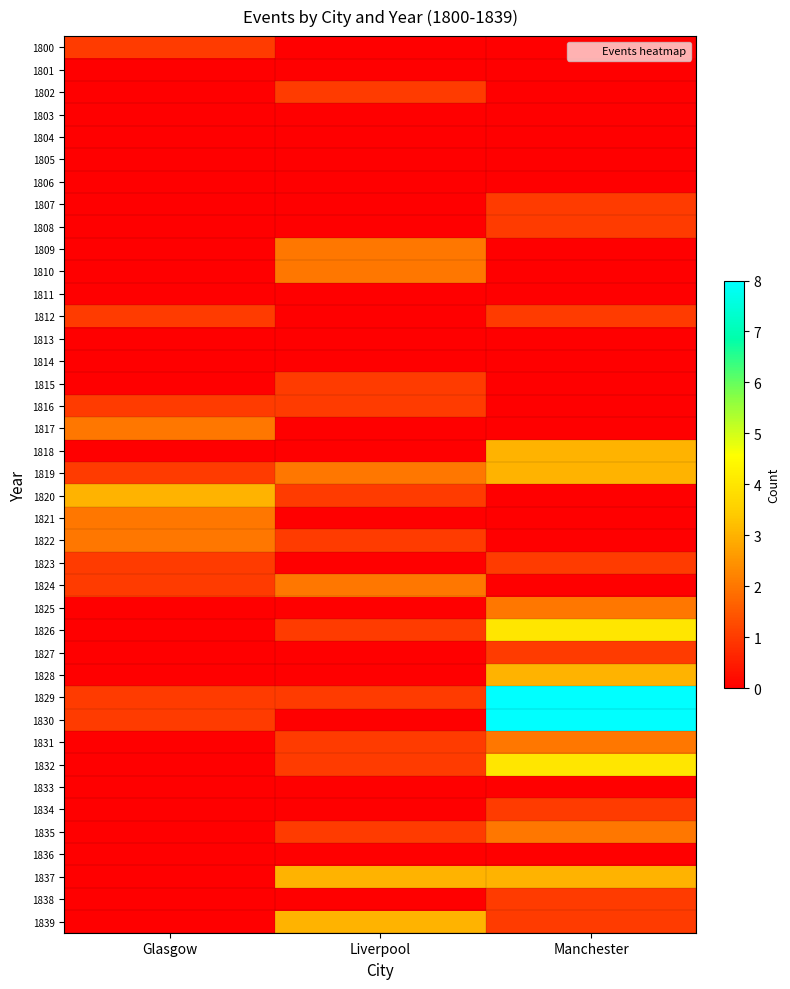

Reading left to right, list all the values displayed in this chart.

1800: Glasgow=1	Liverpool=0	Manchester=0
1801: Glasgow=0	Liverpool=0	Manchester=0
1802: Glasgow=0	Liverpool=1	Manchester=0
1803: Glasgow=0	Liverpool=0	Manchester=0
1804: Glasgow=0	Liverpool=0	Manchester=0
1805: Glasgow=0	Liverpool=0	Manchester=0
1806: Glasgow=0	Liverpool=0	Manchester=0
1807: Glasgow=0	Liverpool=0	Manchester=1
1808: Glasgow=0	Liverpool=0	Manchester=1
1809: Glasgow=0	Liverpool=2	Manchester=0
1810: Glasgow=0	Liverpool=2	Manchester=0
1811: Glasgow=0	Liverpool=0	Manchester=0
1812: Glasgow=1	Liverpool=0	Manchester=1
1813: Glasgow=0	Liverpool=0	Manchester=0
1814: Glasgow=0	Liverpool=0	Manchester=0
1815: Glasgow=0	Liverpool=1	Manchester=0
1816: Glasgow=1	Liverpool=1	Manchester=0
1817: Glasgow=2	Liverpool=0	Manchester=0
1818: Glasgow=0	Liverpool=0	Manchester=3
1819: Glasgow=1	Liverpool=2	Manchester=3
1820: Glasgow=3	Liverpool=1	Manchester=0
1821: Glasgow=2	Liverpool=0	Manchester=0
1822: Glasgow=2	Liverpool=1	Manchester=0
1823: Glasgow=1	Liverpool=0	Manchester=1
1824: Glasgow=1	Liverpool=2	Manchester=0
1825: Glasgow=0	Liverpool=0	Manchester=2
1826: Glasgow=0	Liverpool=1	Manchester=4
1827: Glasgow=0	Liverpool=0	Manchester=1
1828: Glasgow=0	Liverpool=0	Manchester=3
1829: Glasgow=1	Liverpool=1	Manchester=8
1830: Glasgow=1	Liverpool=0	Manchester=8
1831: Glasgow=0	Liverpool=1	Manchester=2
1832: Glasgow=0	Liverpool=1	Manchester=4
1833: Glasgow=0	Liverpool=0	Manchester=0
1834: Glasgow=0	Liverpool=0	Manchester=1
1835: Glasgow=0	Liverpool=1	Manchester=2
1836: Glasgow=0	Liverpool=0	Manchester=0
1837: Glasgow=0	Liverpool=3	Manchester=3
1838: Glasgow=0	Liverpool=0	Manchester=1
1839: Glasgow=0	Liverpool=3	Manchester=1